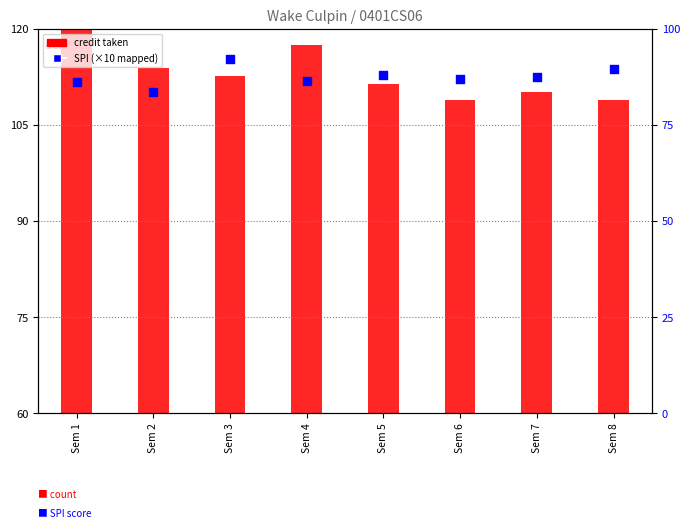

What is the ratio of the value at Sem 3 to the value at Sem 8?

1.0